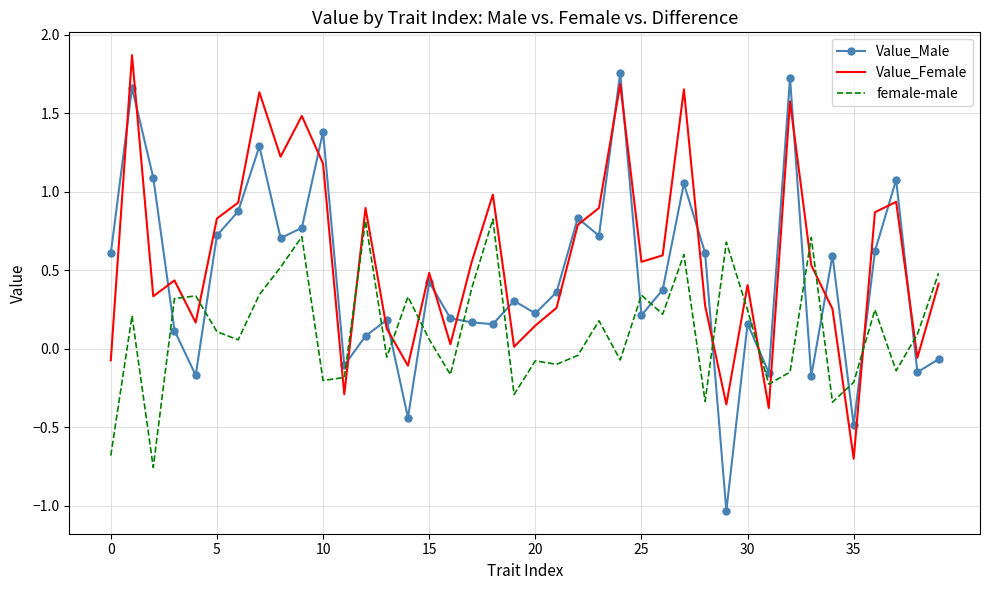

What is the highest value of the Value_Female series?

1.9